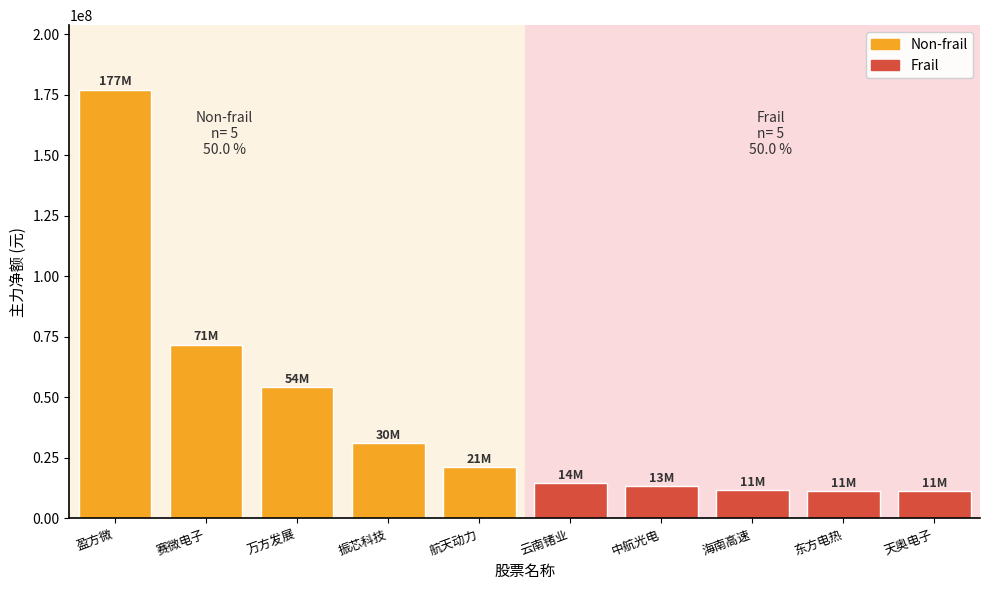

What are all the series names shown in the legend?

Non-frail, Frail